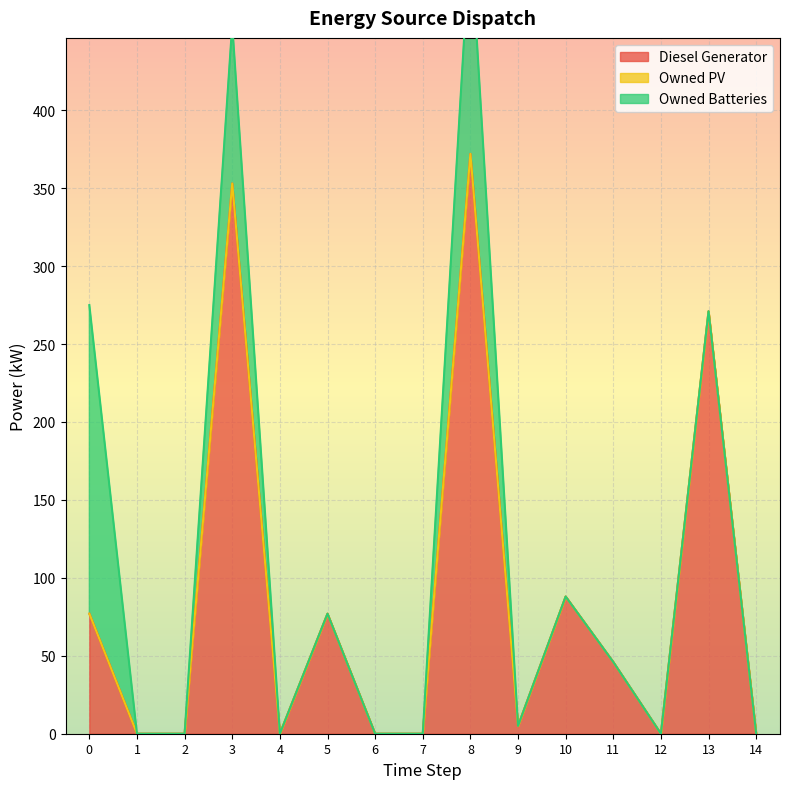

What is the difference between the second highest and minimum values in the Diesel Generator series?

353.0